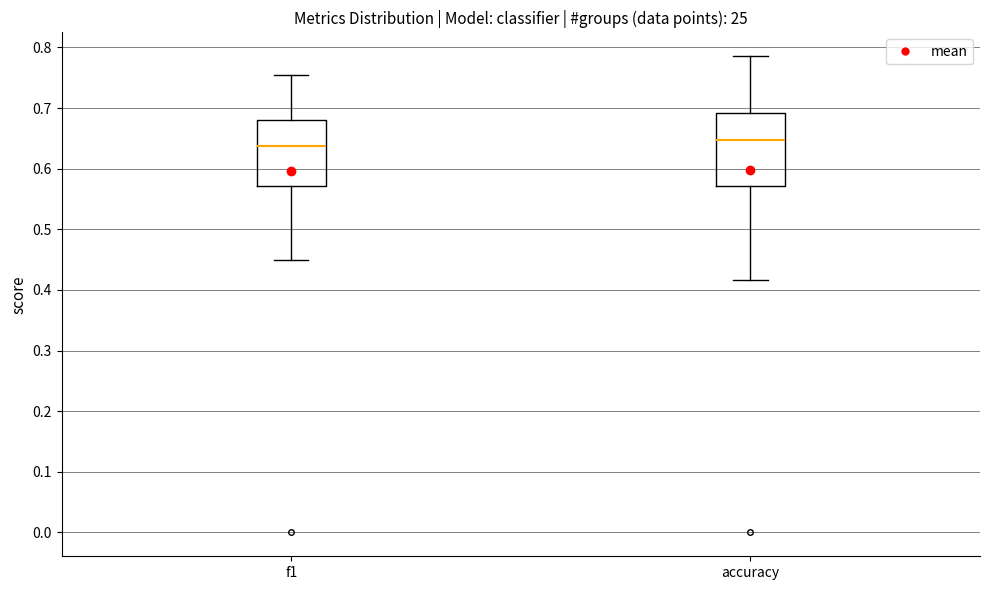

Reading left to right, read every box against the y-axis: the position of its median line, the range the box covers, and the ends of its whiskers. The values are not printed on the chart, so give them approximately, as read against the axis.

f1: median 0.64, box 0.57 to 0.68, whiskers 0.45 to 0.76
accuracy: median 0.65, box 0.57 to 0.69, whiskers 0.42 to 0.79